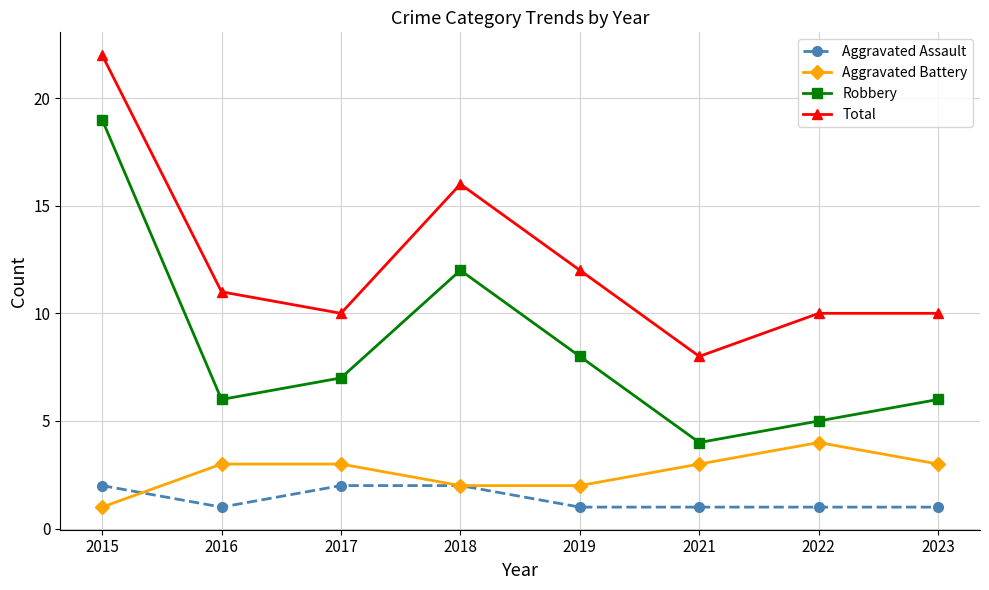

What is the spread (max minus min) of values at 2021?

7